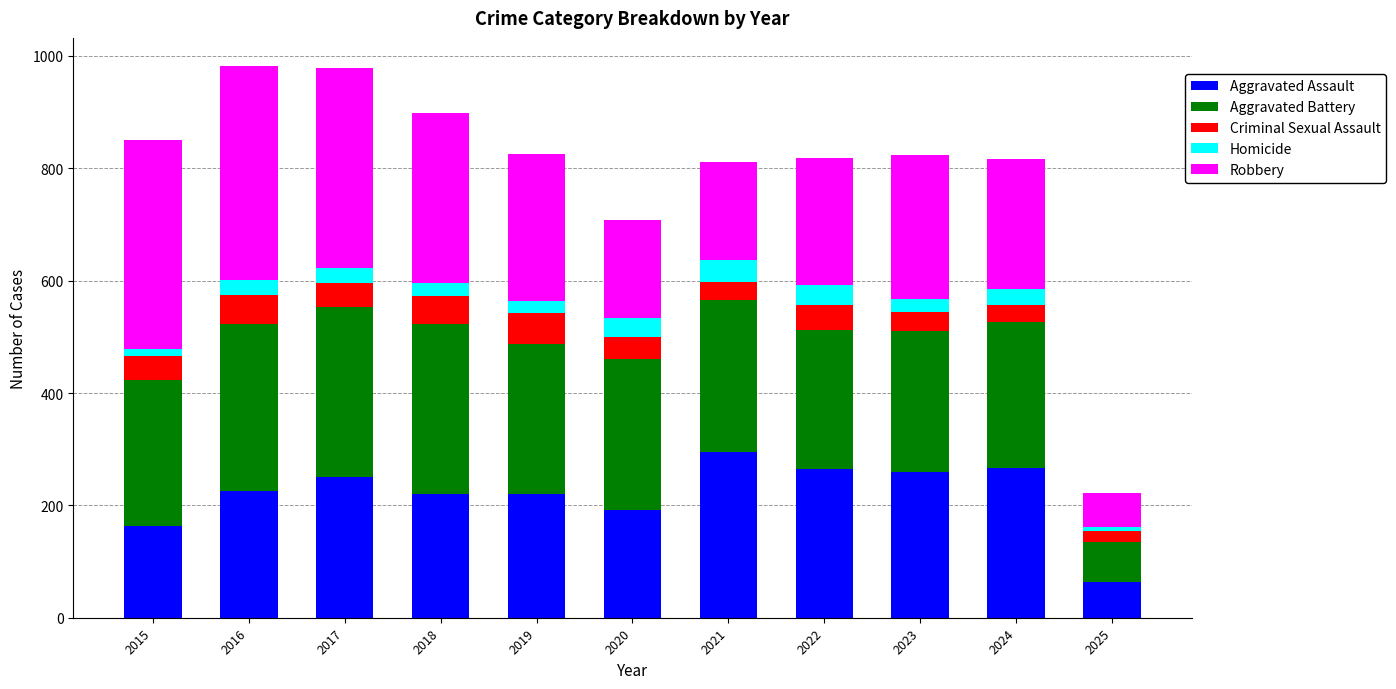

The Aggravated Assault series shows 413 at 2024. True or false?

False